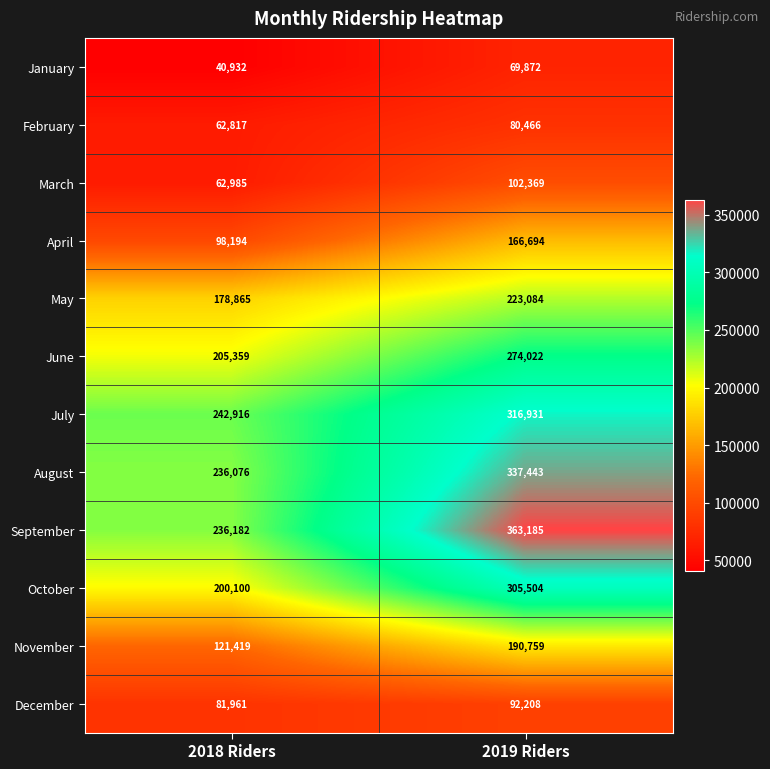

Rank the series at 2019 Riders from highest to lowest value.

September, August, July, October, June, May, November, April, March, December, February, January